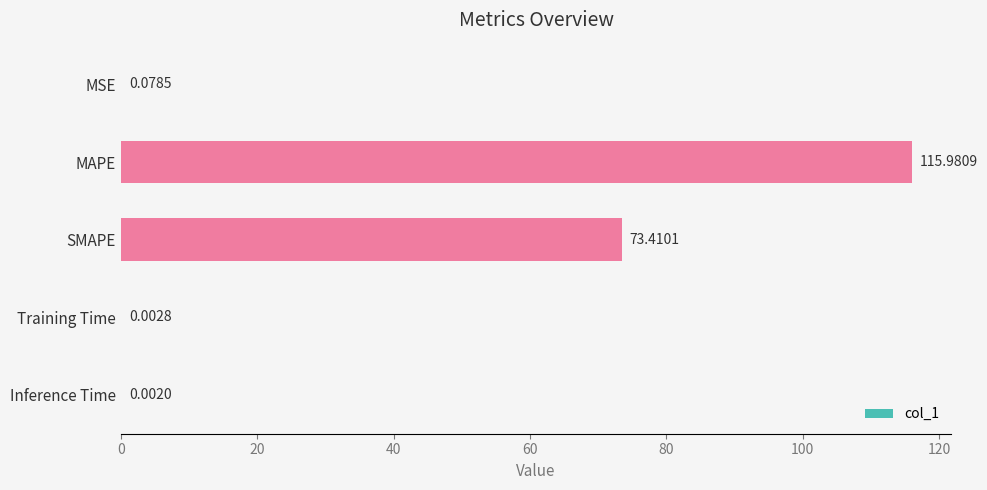

Count the number of categories in the chart.

5